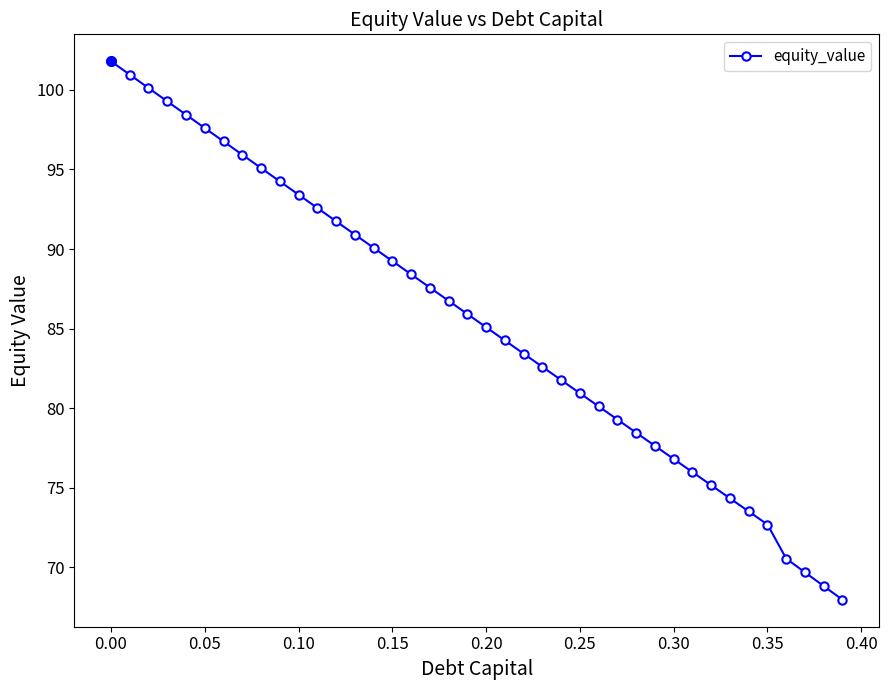

What is the difference between the maximum and minimum values?

33.8